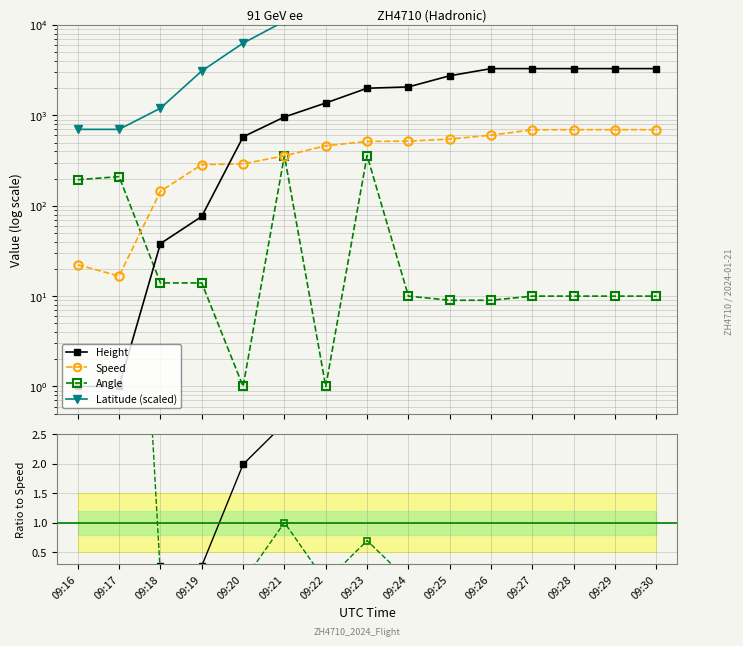

How many lines are shown in the chart?

4